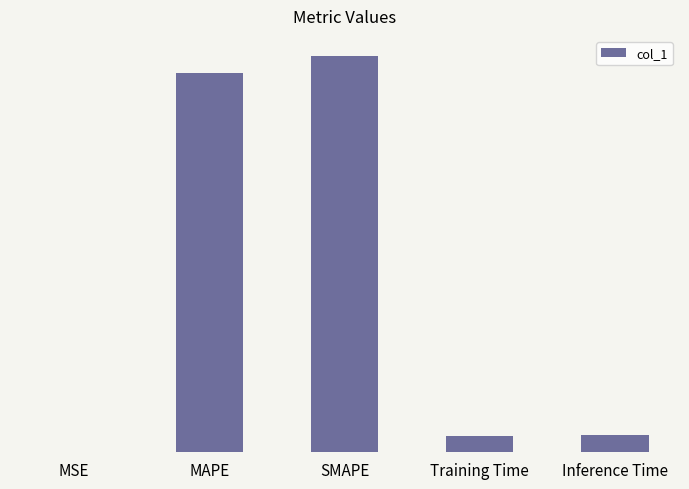

At which category does the chart reach its peak across all series?

SMAPE